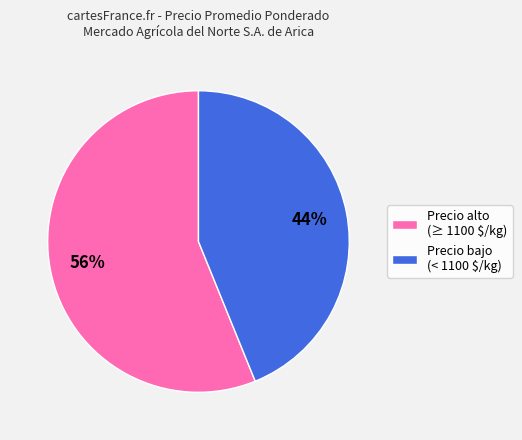

Is it true that Precio bajo (< 1100 $/kg) is 59% of the pie?

False